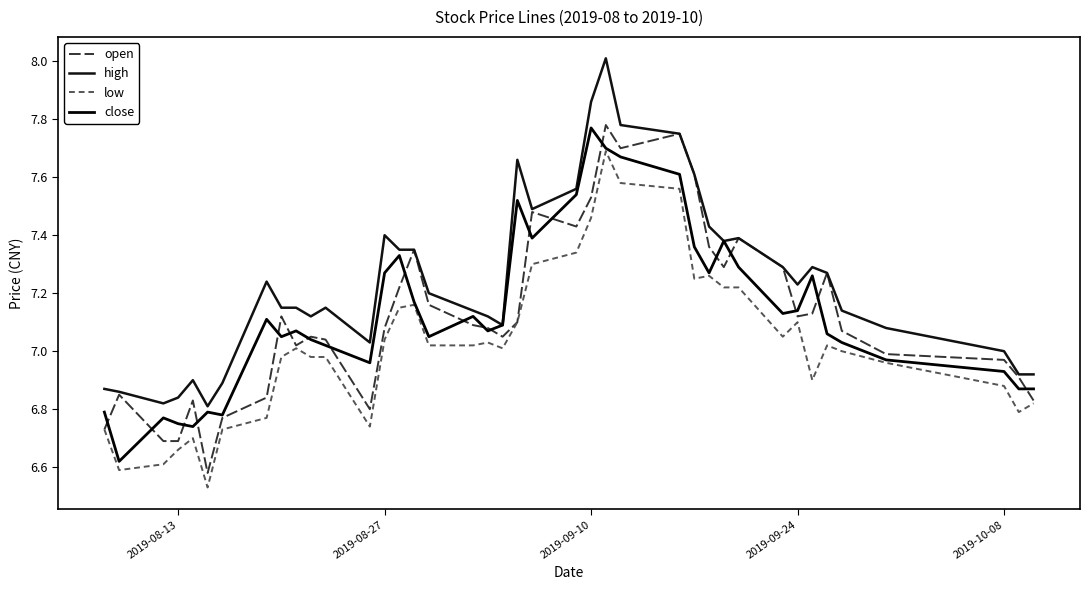

How many distinct data groups are displayed?

4